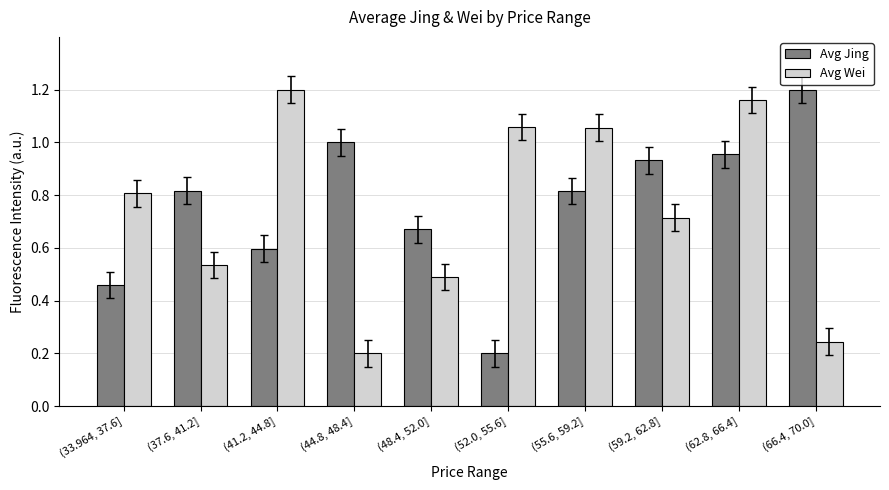

Does the chart contain any negative values?

No